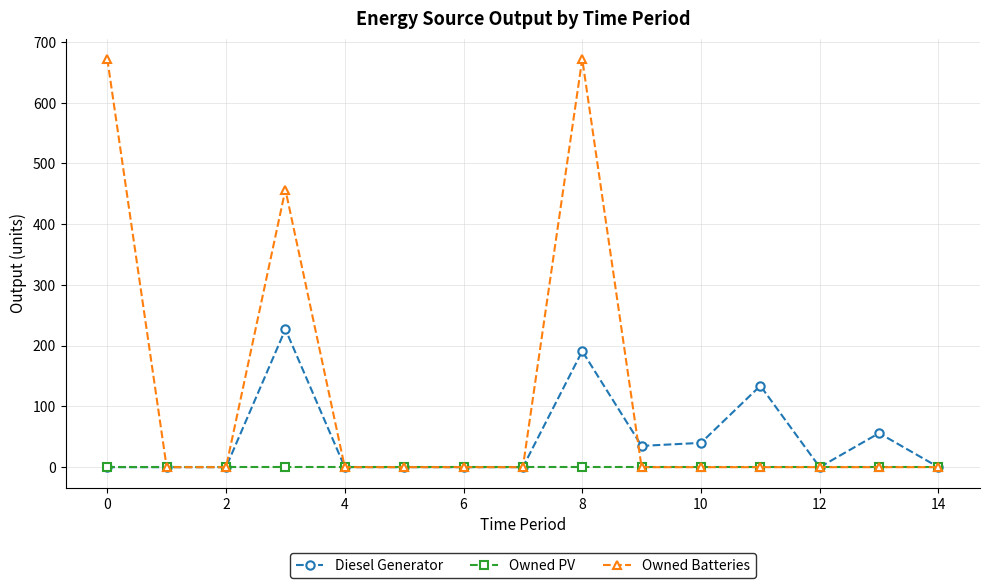

At how many categories does at least one series exceed 383?

3